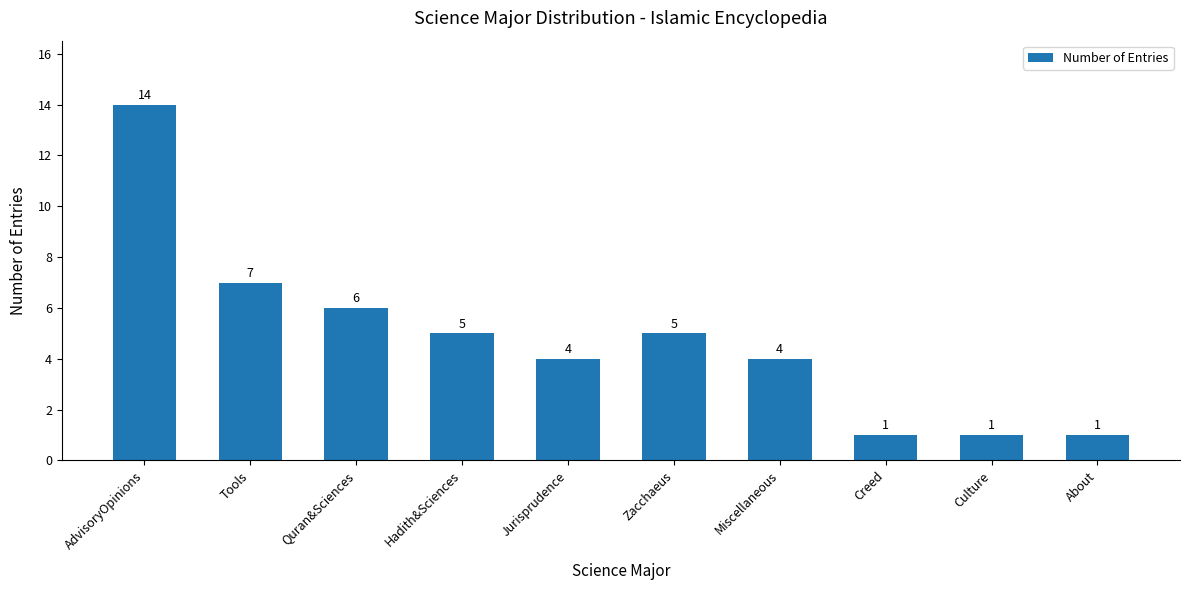

How many series are shown in this chart?

1